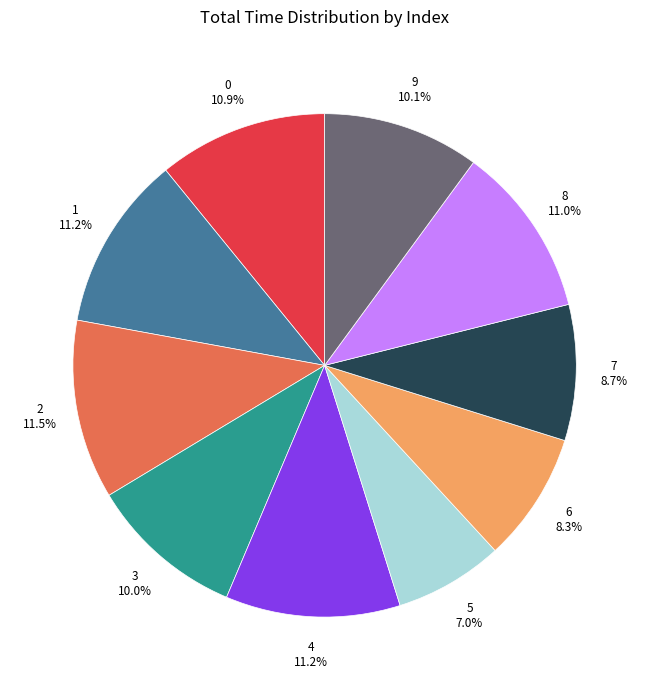

Do 6 and 9 together represent more than half of the pie?

No